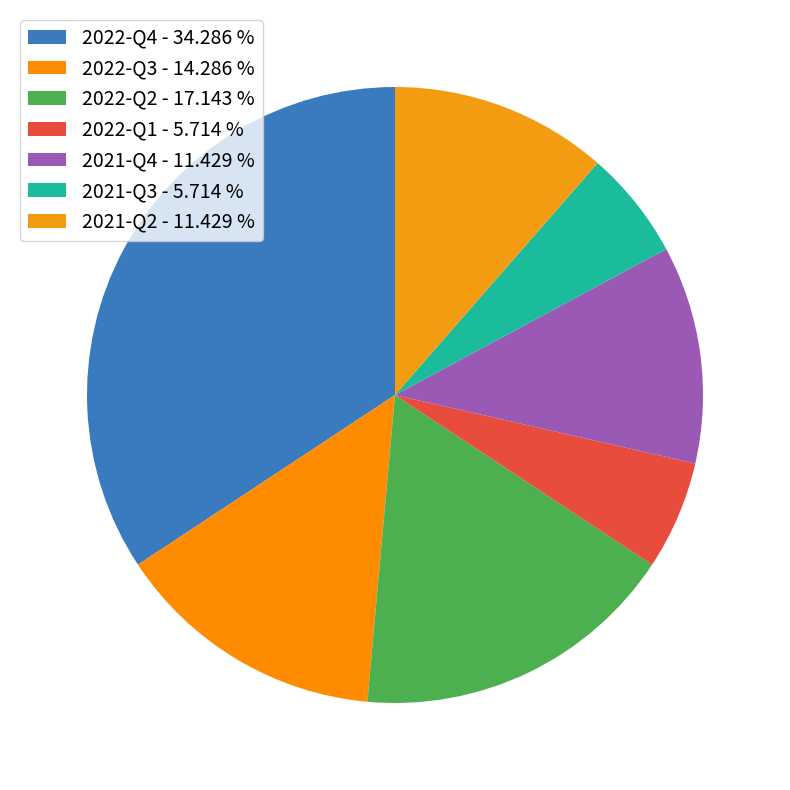

Rank the categories by value from lowest to highest.

2022-Q1, 2021-Q3, 2021-Q4, 2021-Q2, 2022-Q3, 2022-Q2, 2022-Q4